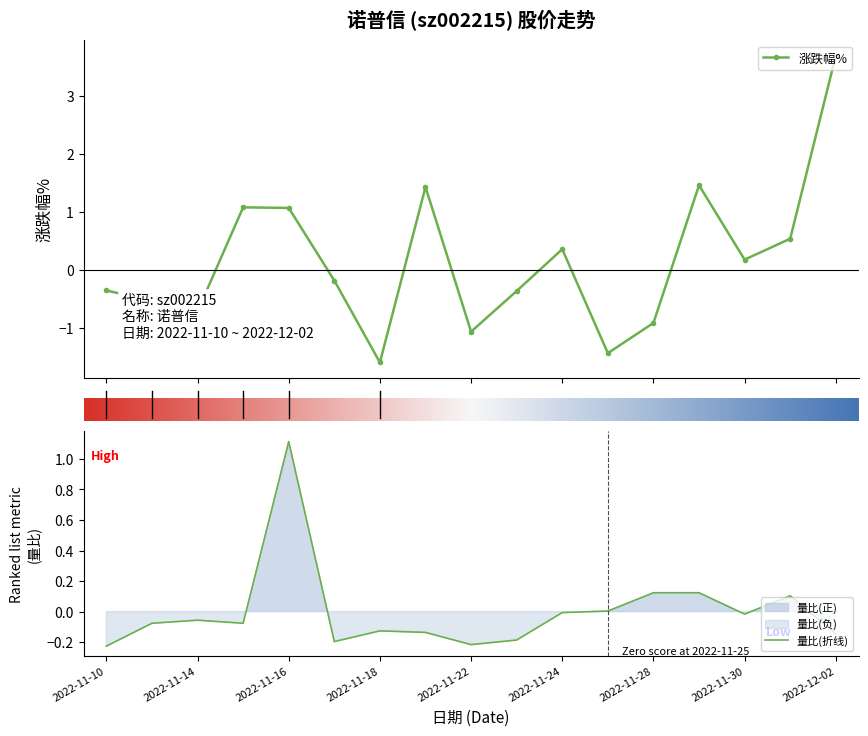

How many interior local peaks does the 涨跌幅% series have?

4